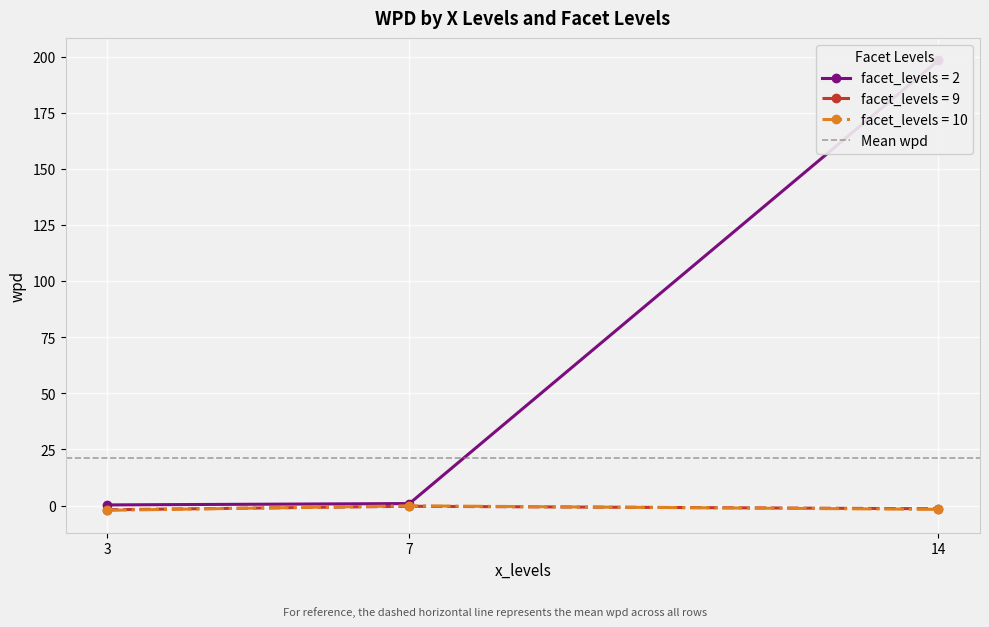

True or false: facet_levels = 9 has a value of -0.3 at 7.

True